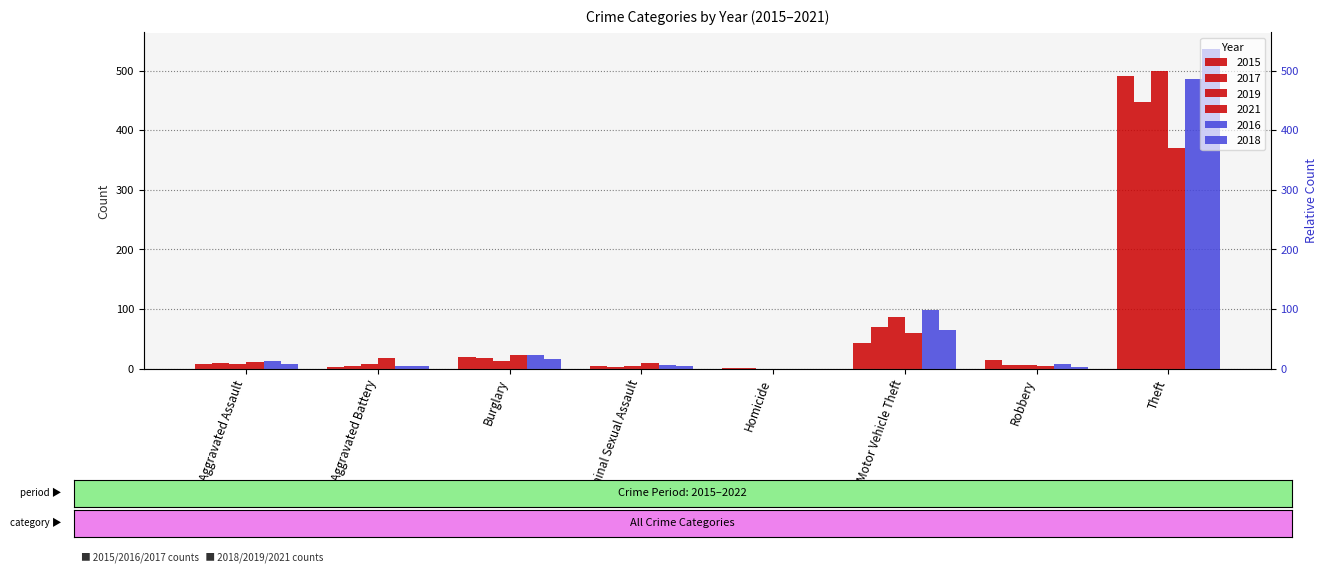

Is it true that 2019 equals 4 at Criminal Sexual Assault?

True